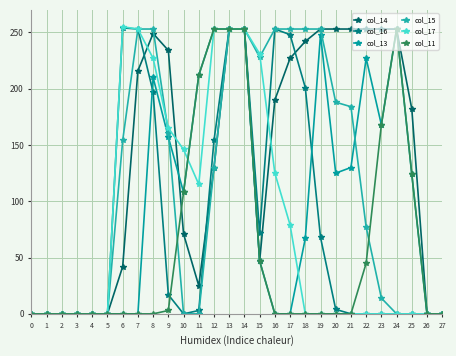

True or false: col_11 and col_17 intersect in this chart.

True